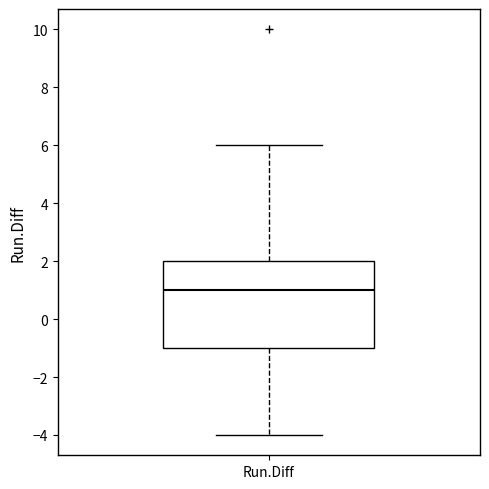

Read this box plot against the y-axis: the position of the median line, the range covered by the box, and the ends of both whiskers. The values are not printed on the chart, so give them approximately, as read against the axis.

median 1, box -1 to 2, whiskers -4 to 6